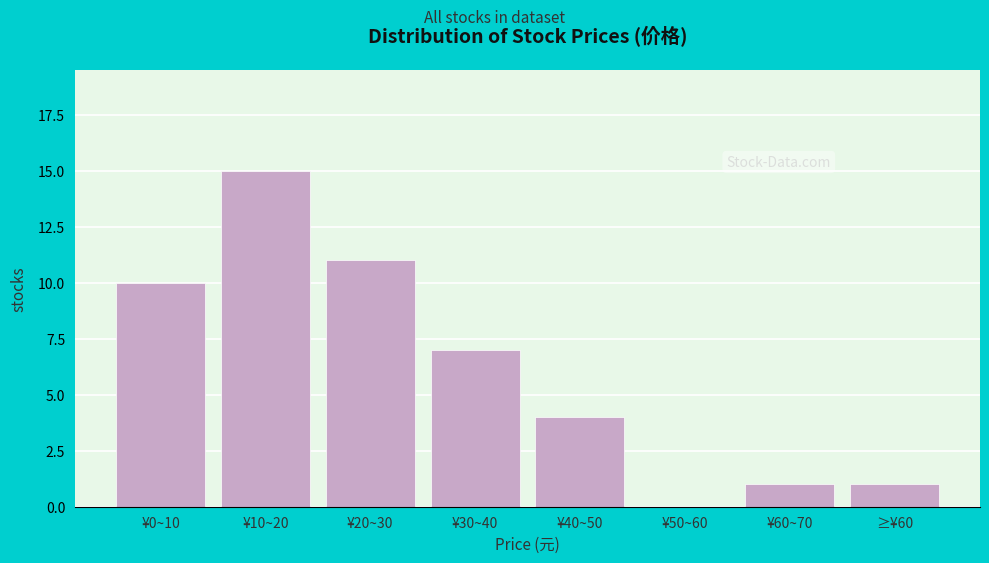

Reading left to right, what are all the values shown in this chart?

¥0~10=10	¥10~20=15	¥20~30=11	¥30~40=7	¥40~50=4	¥50~60=0	¥60~70=1	≥¥60=1